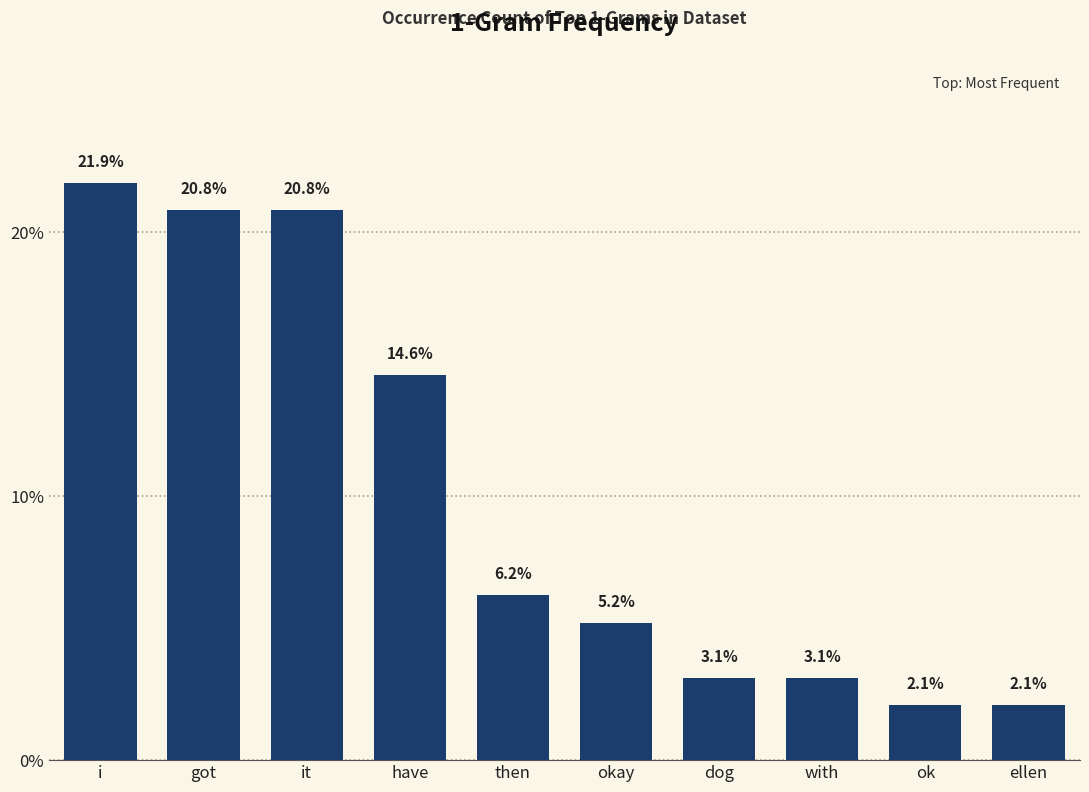

What is the label of the 7th bar from the left?

dog